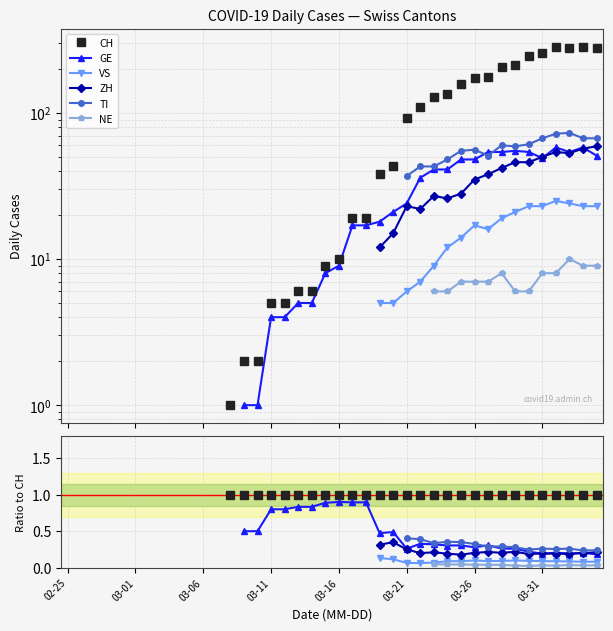

Where is the first local maximum for GE?

03-16